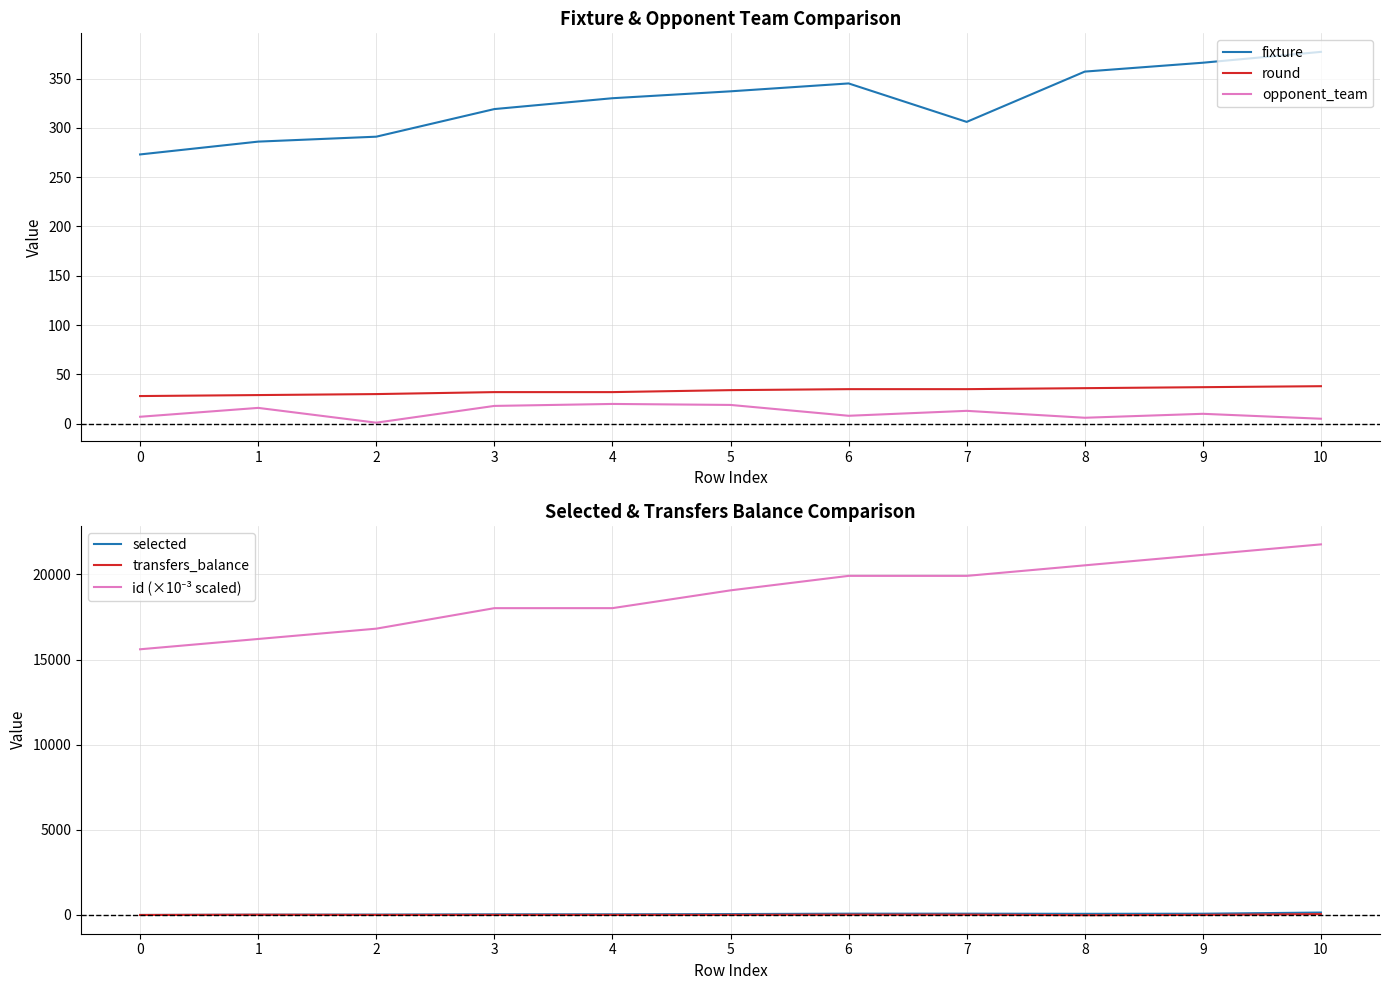

What is the maximum value shown in the chart?

21769